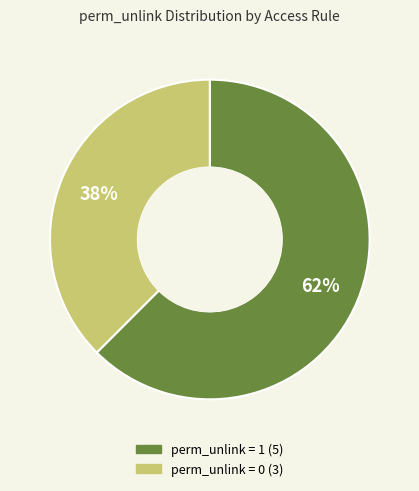

How many slices are in this pie chart?

2